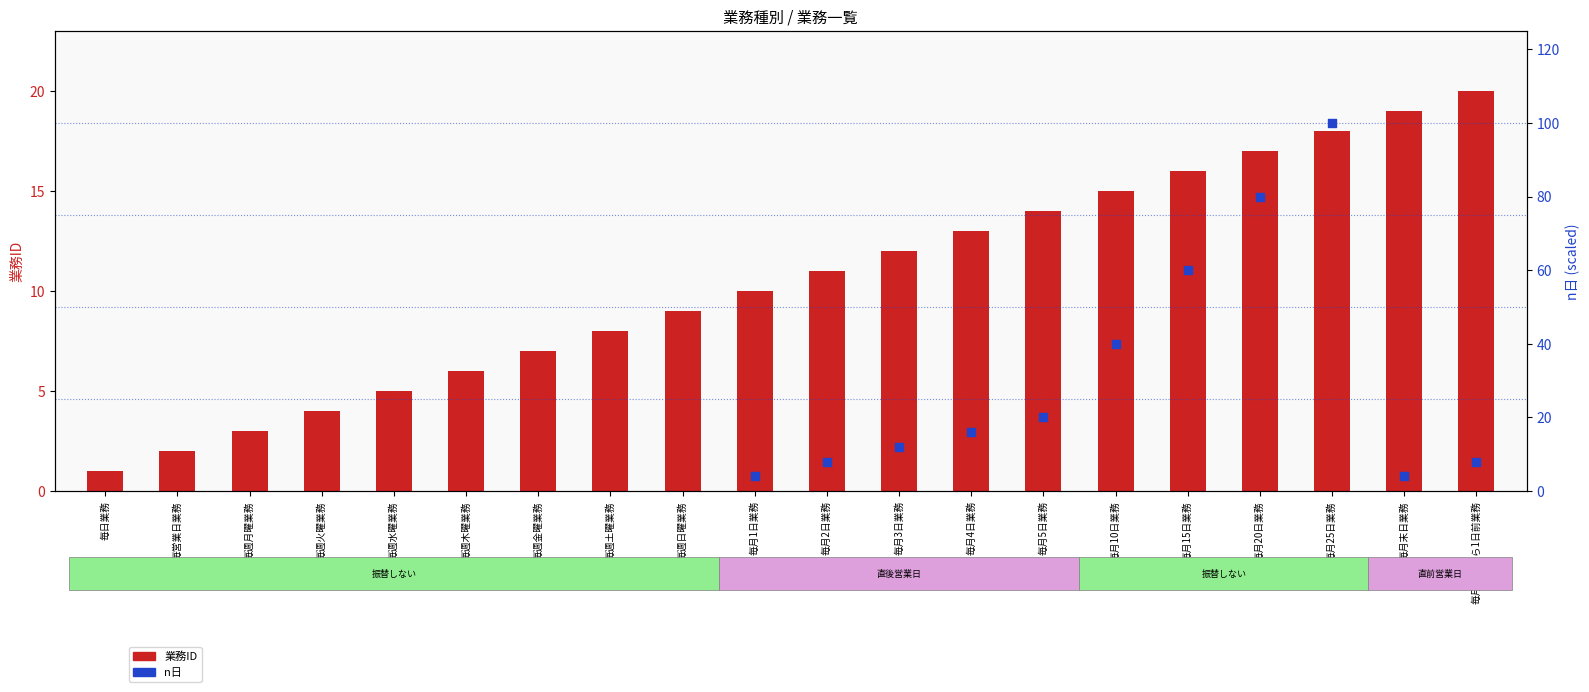

What is the ratio of the value at 毎月末日業務 to the value at 毎月1日業務?

1.9